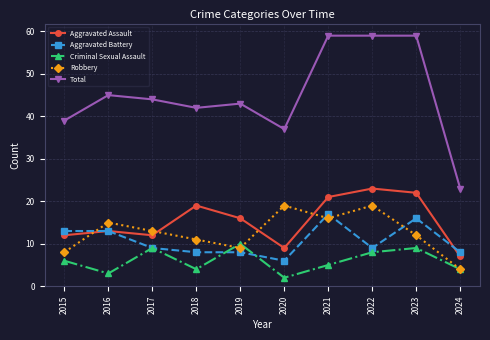

What is the sum of the Total values at 2016 and 2017?

89